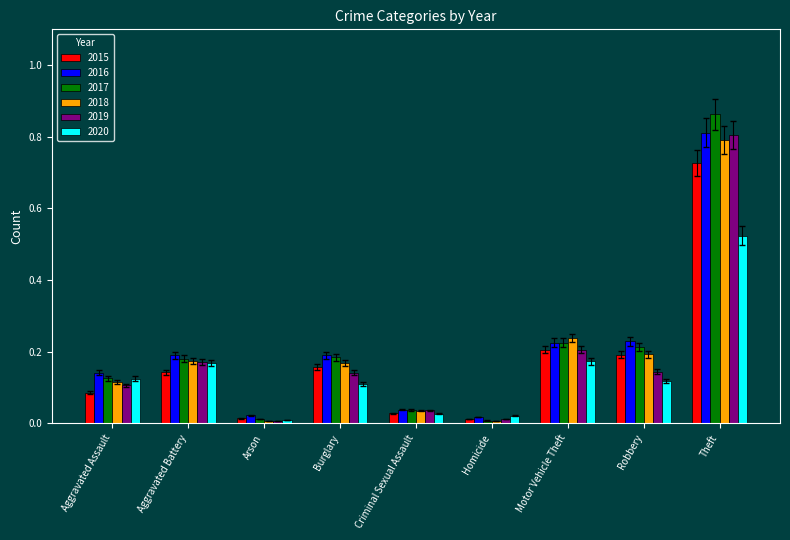

What is the label of the 4th bar from the left?

Burglary